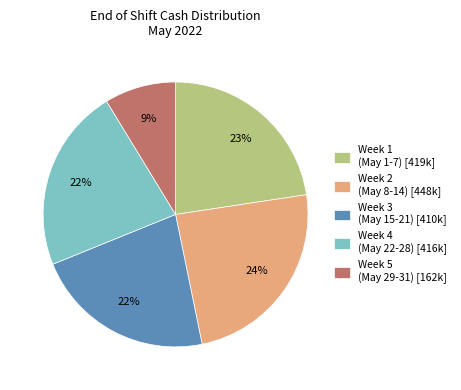

What is the smallest slice in the pie chart?

Week 5 (May 29-31) [162k]